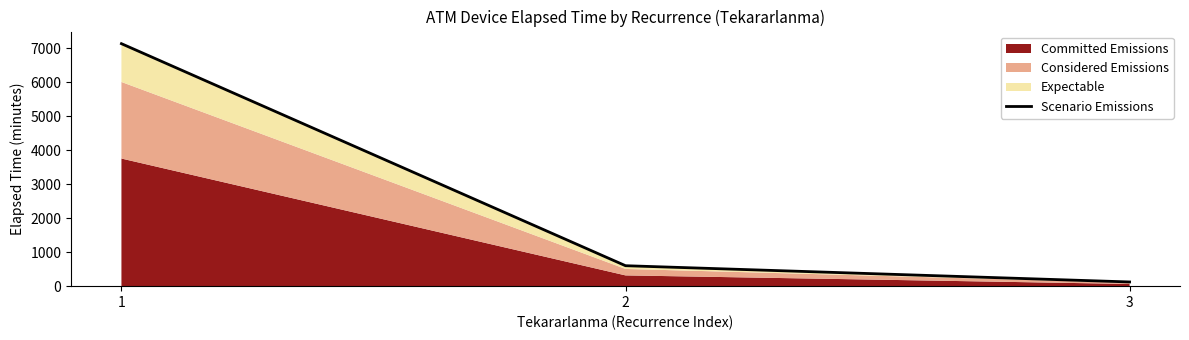

What is the difference between the values at 3 and 2?

478.2